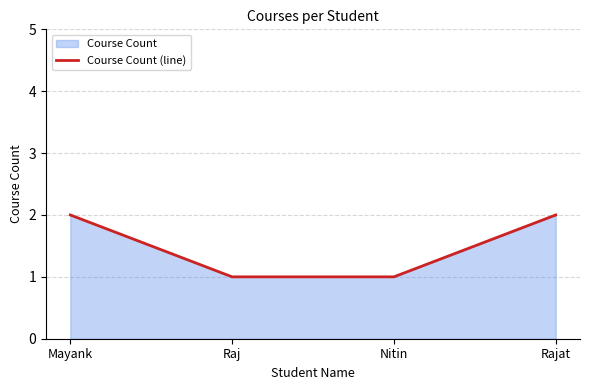

How many values are between 1 and 2?

4